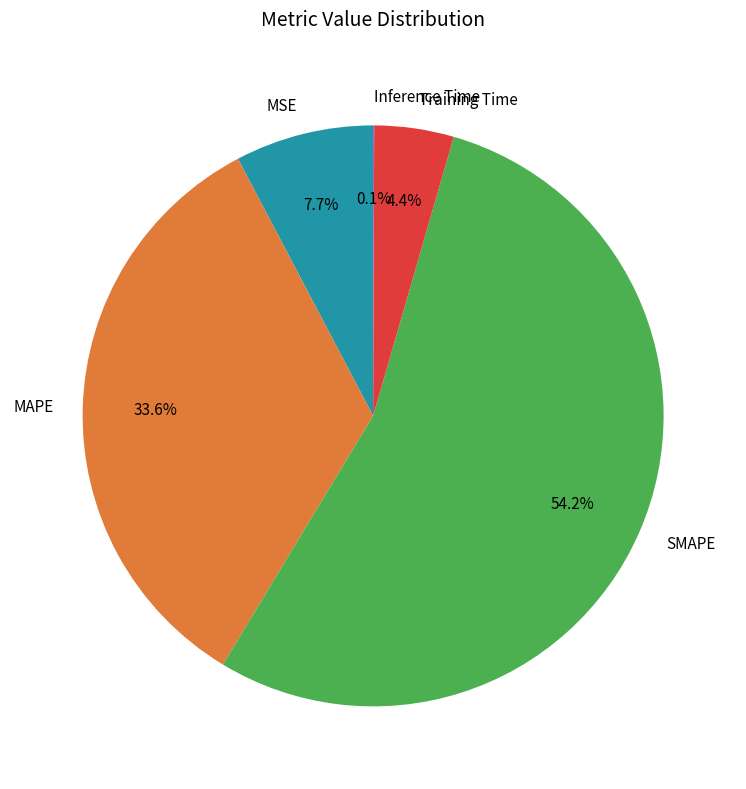

To the nearest percent, what is the combined percentage of MAPE and SMAPE?

88%